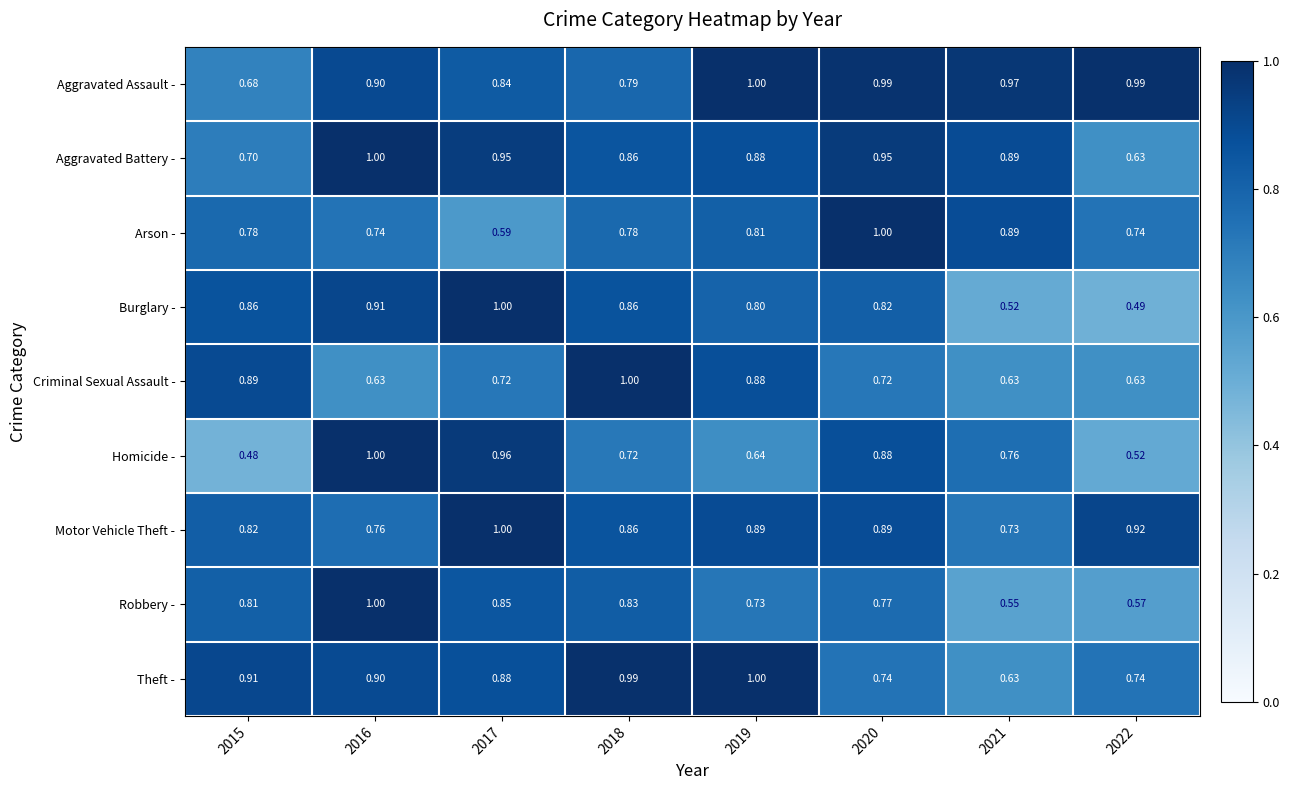

Between 2017 and 2020, which series saw the biggest shift?

Arson -